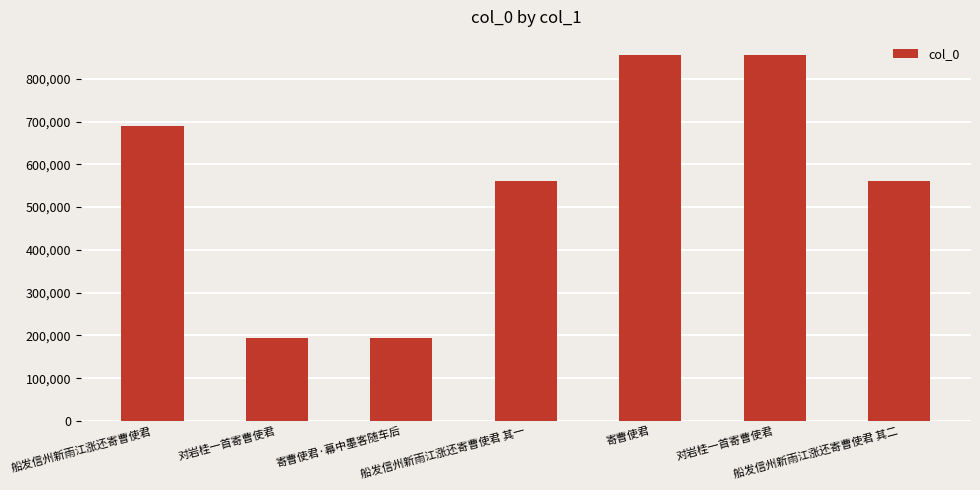

Rank the categories by value from highest to lowest.

寄曹使君, 对岩桂一首寄曹使君, 船发信州新雨江涨还寄曹使君, 船发信州新雨江涨还寄曹使君 其二, 船发信州新雨江涨还寄曹使君 其一, 寄曹使君·幕中墨客随车后, 对岩桂一首寄曹使君